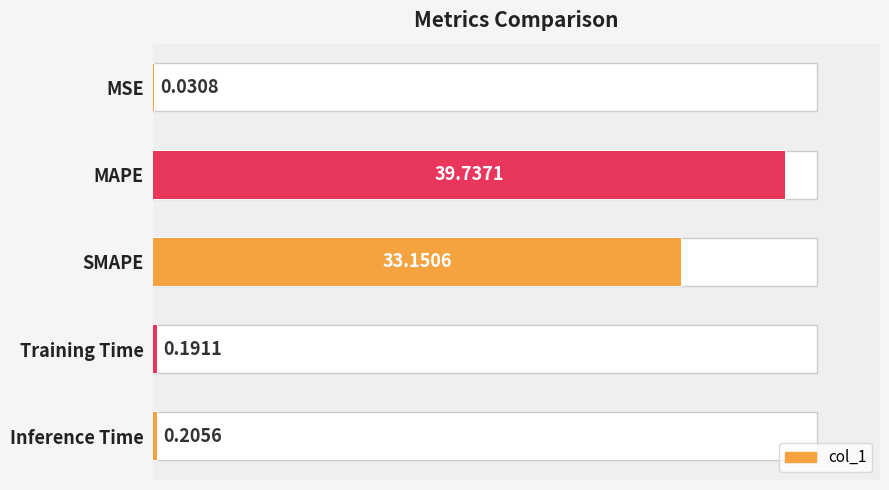

The value at SMAPE is 33.2. True or false?

True